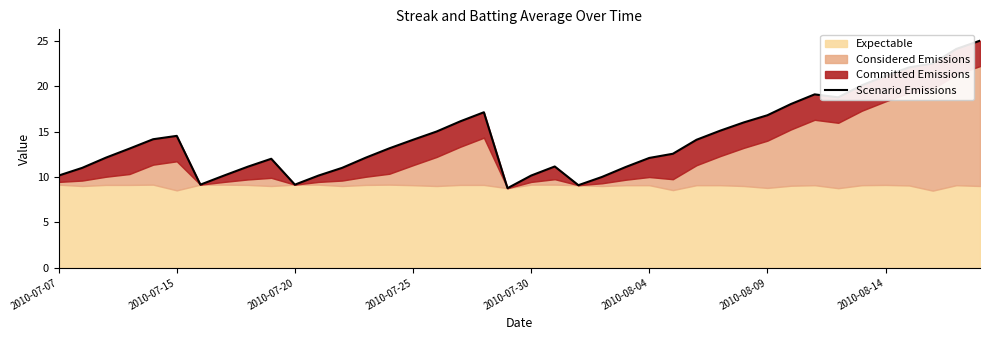

What position from the left is 34?

35